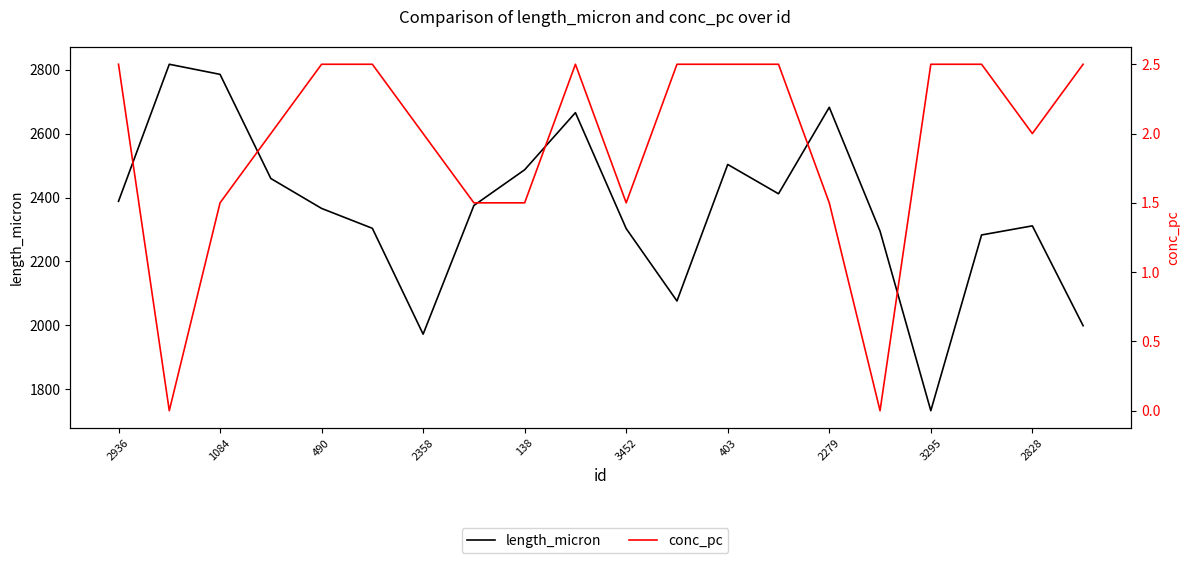

Is the value of length_micron at 3452 greater than the value of conc_pc at 2936?

Yes